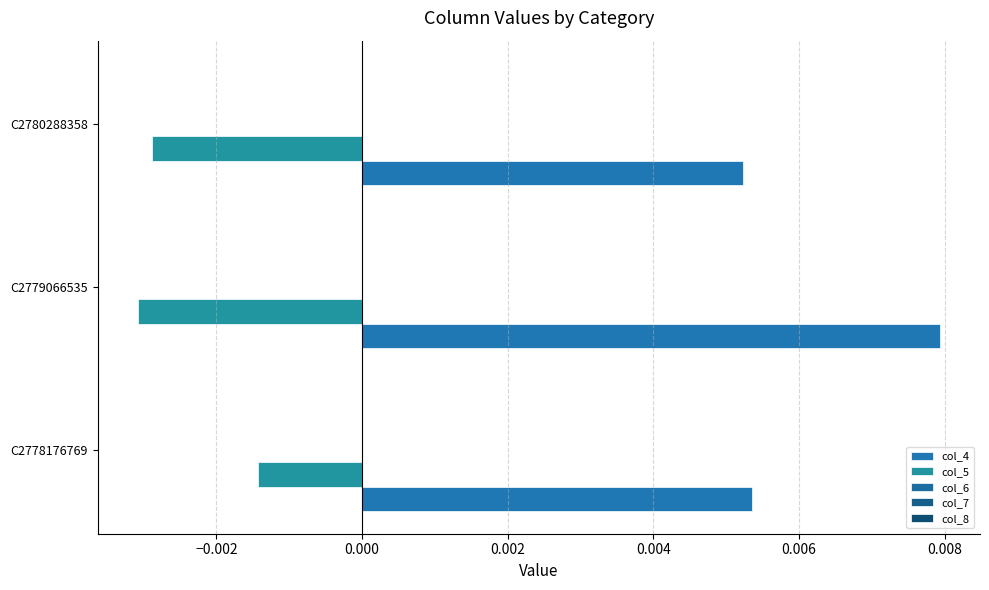

Count the number of data series in this chart.

5